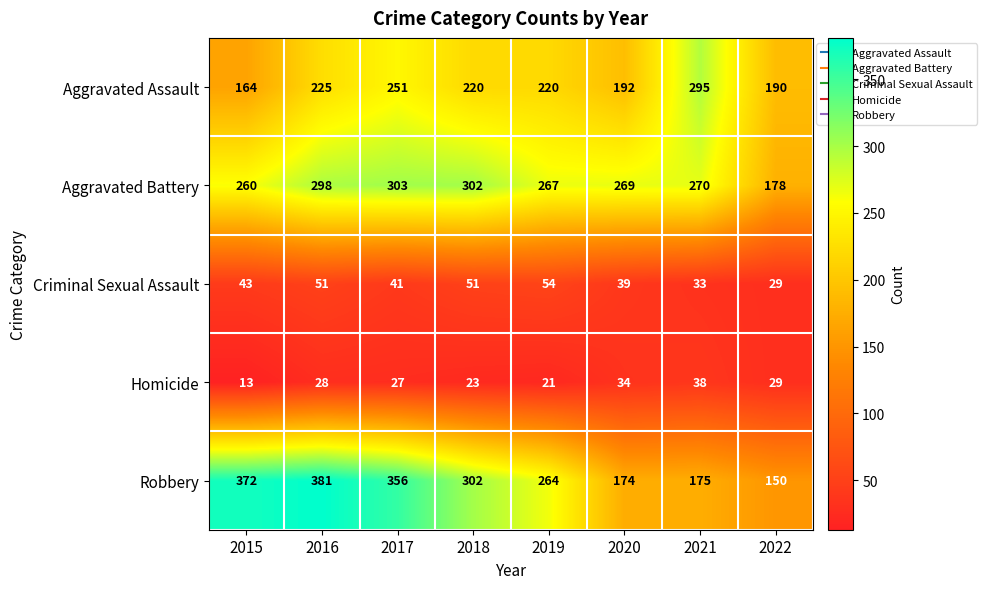

What is the difference between the Homicide values at 2016 and 2015?

15